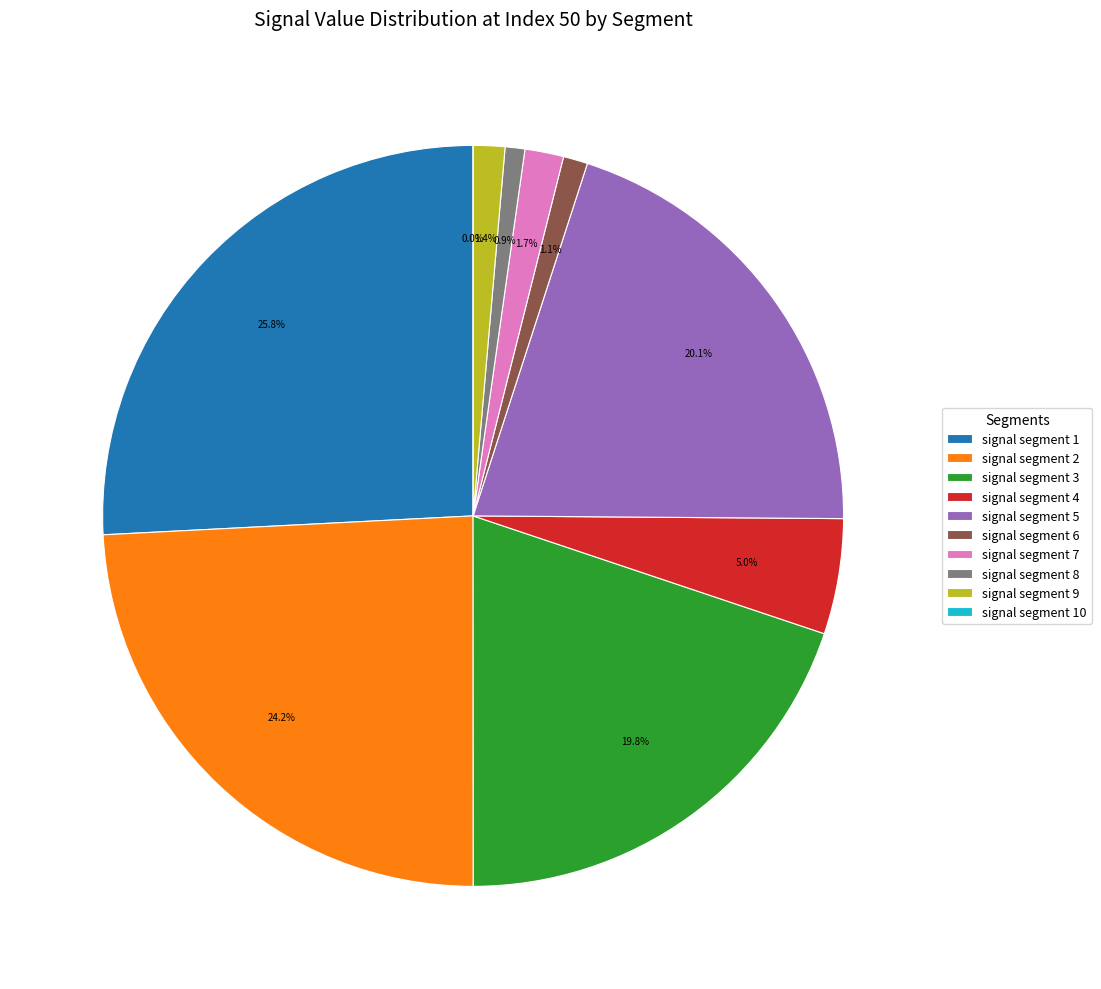

To the nearest percent, what is the combined percentage of signal segment 7 and signal segment 1?

28%